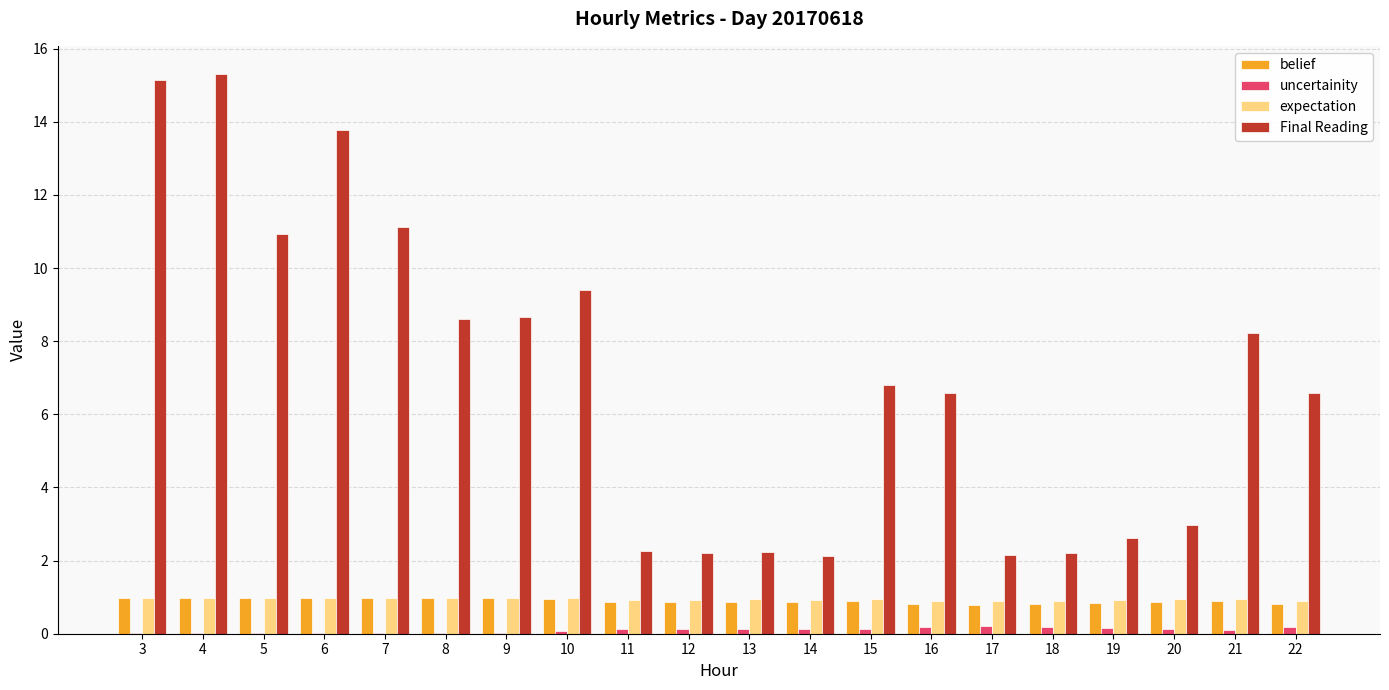

What is the spread (max minus min) of values at 18?

2.0